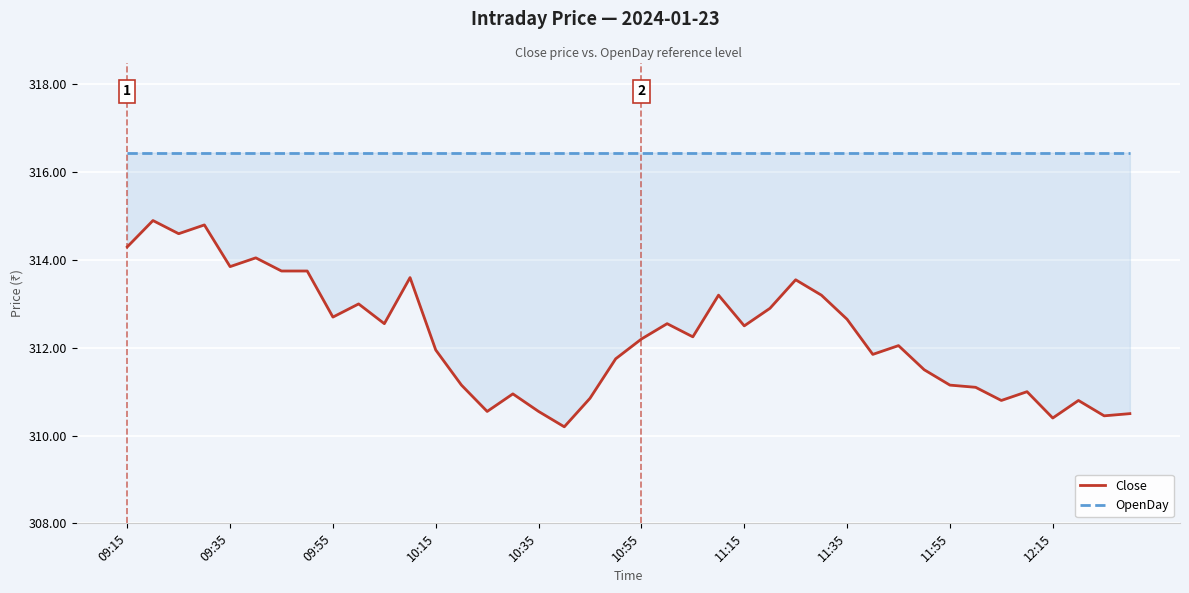

Reading left to right, transcribe all the data shown in this chart.

Close: 314.3	314.9	314.6	314.8	313.9	314.1	313.8	313.8	312.7	313.0	312.6	313.6	311.9	311.1	310.6	310.9	310.6	310.2	310.9	311.8	312.2	312.6	312.2	313.2	312.5	312.9	313.6	313.2	312.6	311.9	312.1	311.5	311.1	311.1	310.8	311.0	310.4	310.8	310.4	310.5
OpenDay: 316.4	316.4	316.4	316.4	316.4	316.4	316.4	316.4	316.4	316.4	316.4	316.4	316.4	316.4	316.4	316.4	316.4	316.4	316.4	316.4	316.4	316.4	316.4	316.4	316.4	316.4	316.4	316.4	316.4	316.4	316.4	316.4	316.4	316.4	316.4	316.4	316.4	316.4	316.4	316.4